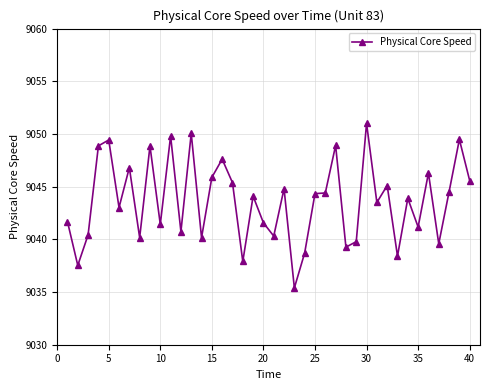

What is the value of the 17th point from the left?

9045.4